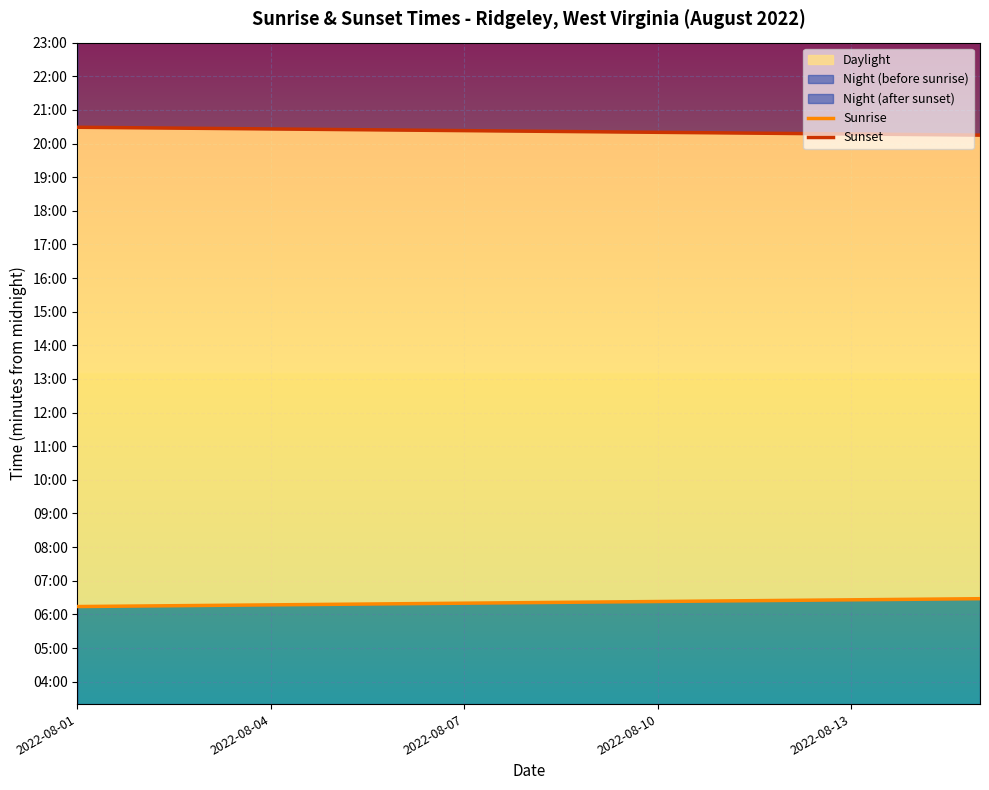

At how many categories does at least one series exceed 881?

15